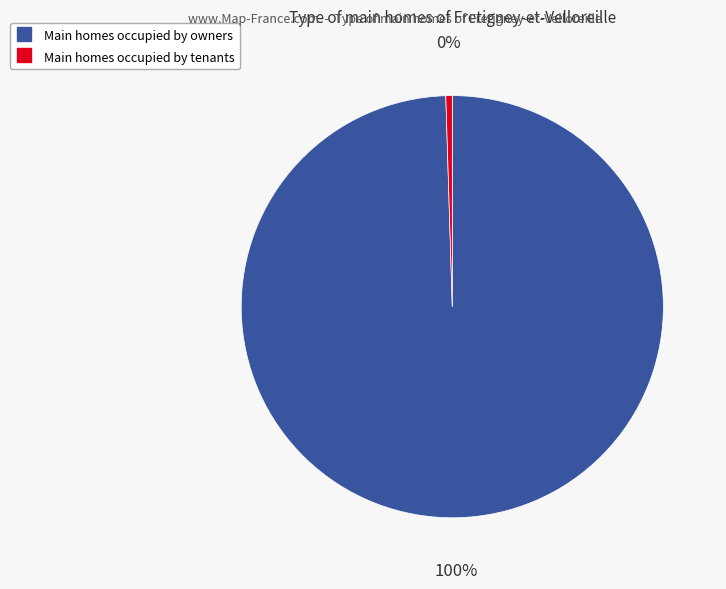

Is there any slice that represents more than half of the pie?

Yes